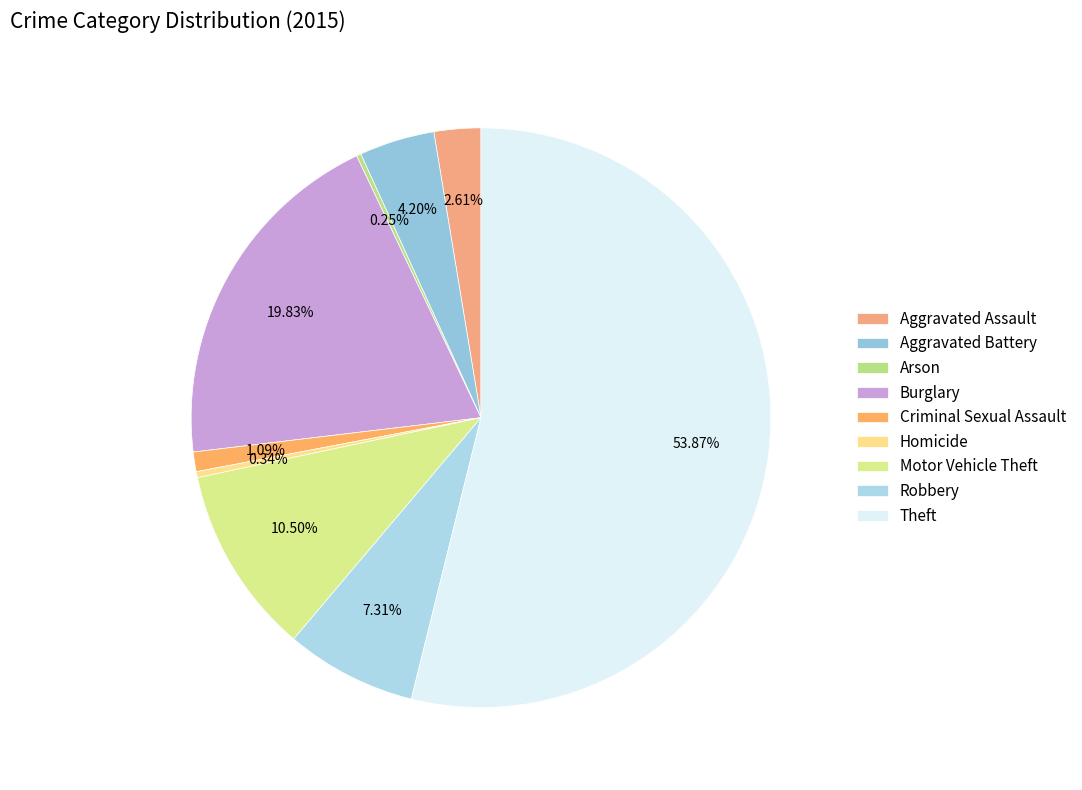

Do Burglary and Arson together represent more than half of the pie?

No